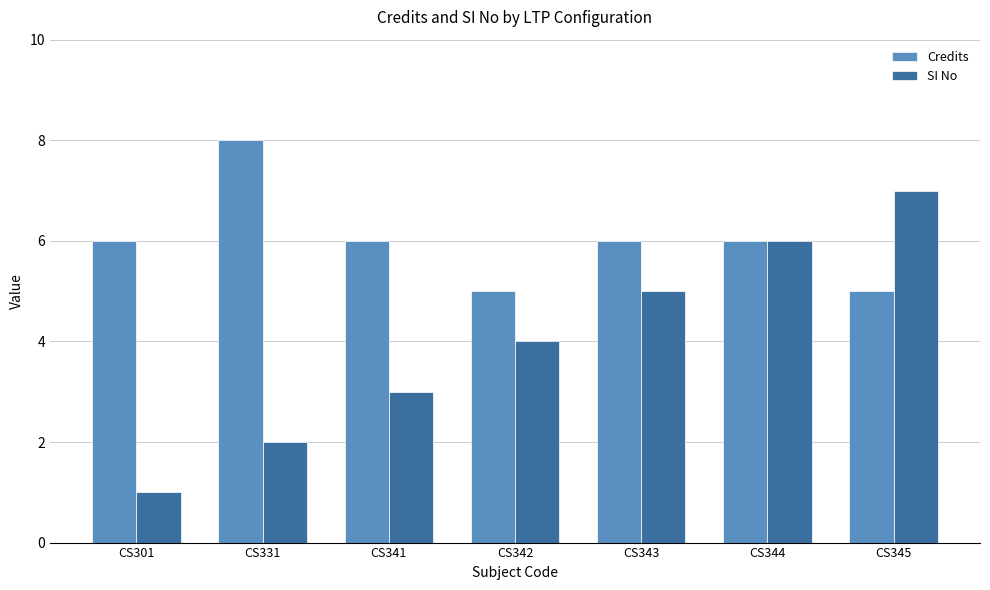

At how many categories does at least one series exceed 4?

7